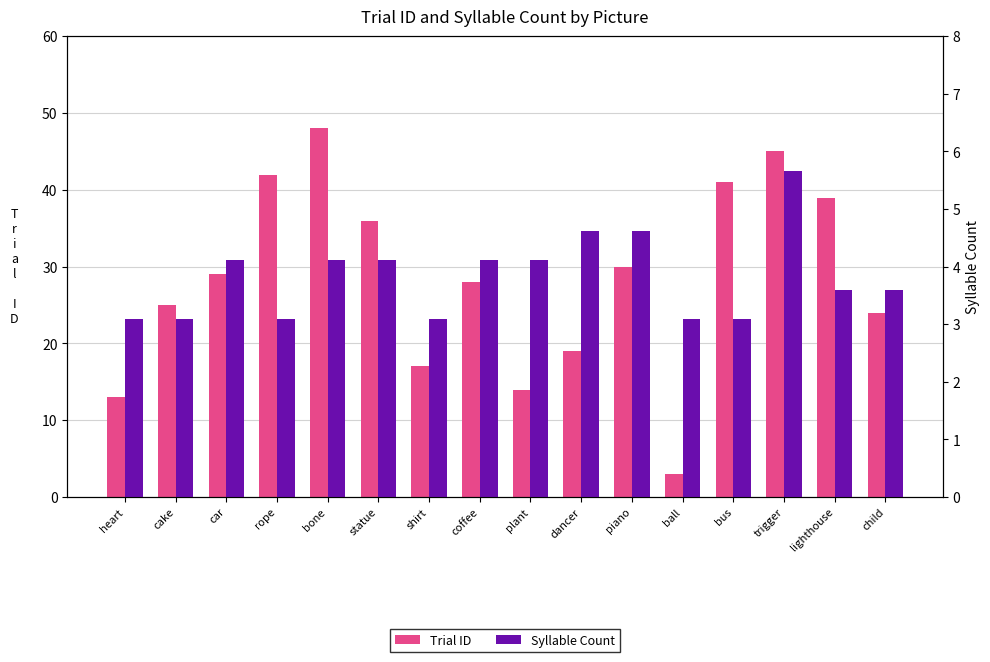

Between dancer and ball, which series saw the biggest shift?

Trial ID